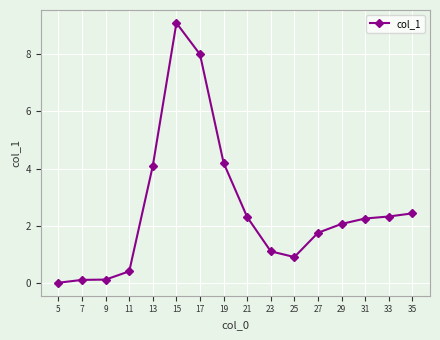

Where is the data nearest to the value 4?

13